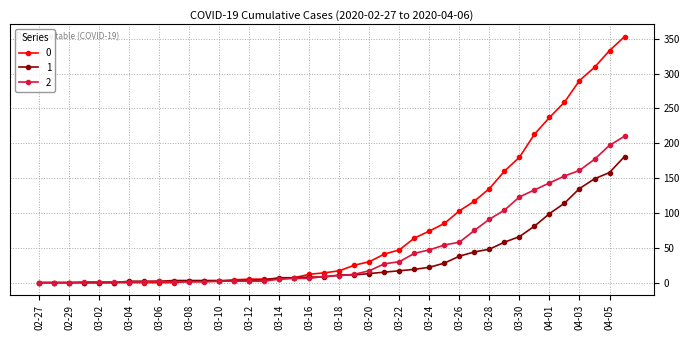

What is the greatest value displayed?

353